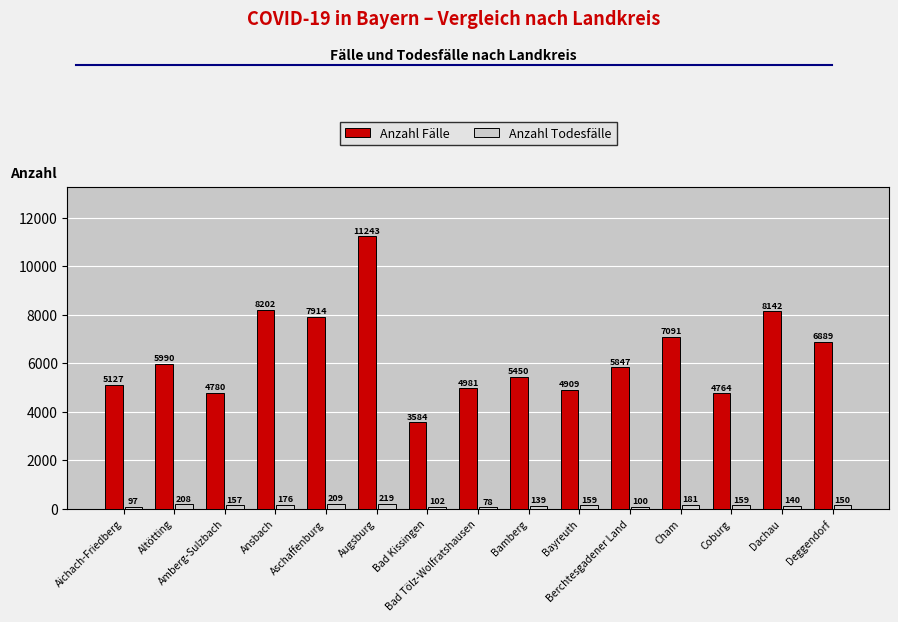

What is the sum of all Anzahl Fälle values?

94913